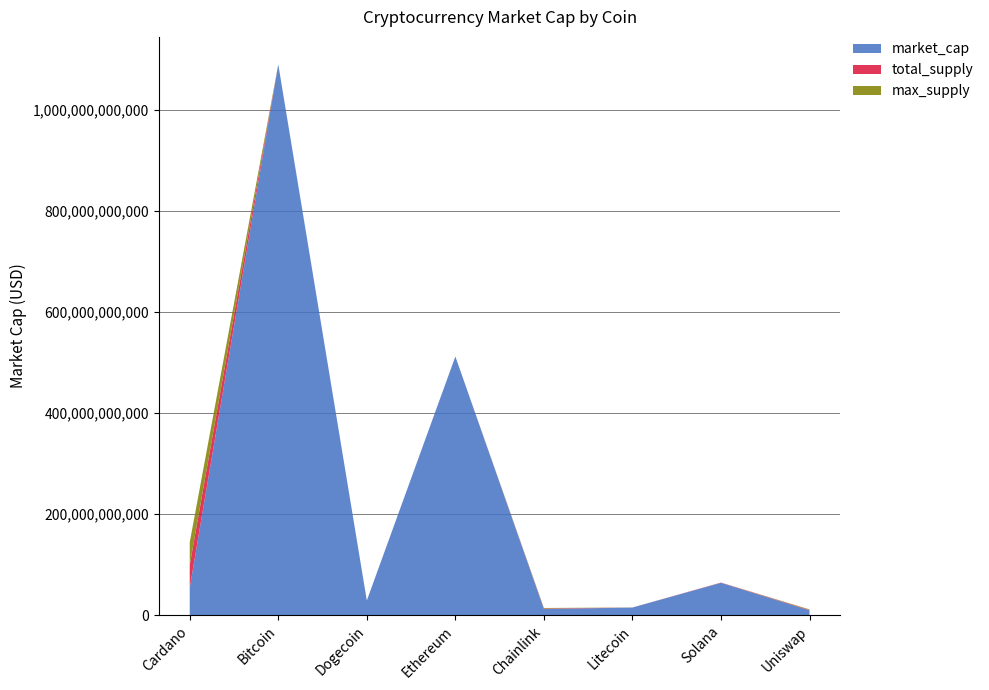

At which category is the sum across all series the highest?

Bitcoin